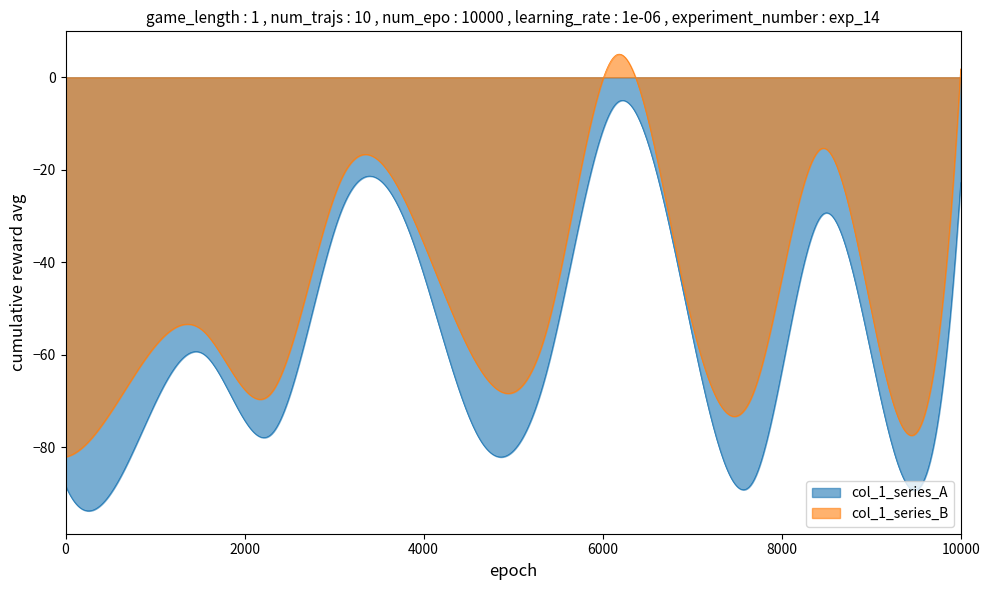

Rank the series by their maximum value, from highest to lowest.

col_1_series_B, col_1_series_A